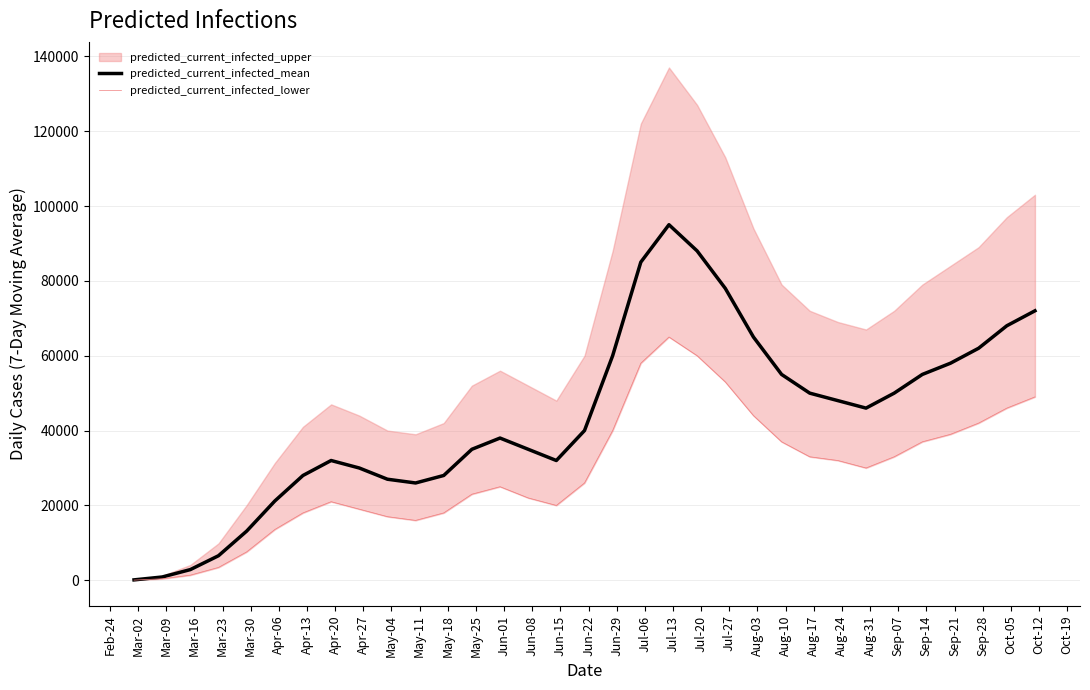

Where does the predicted_current_infected_lower series first go above 26000?

Jun-22